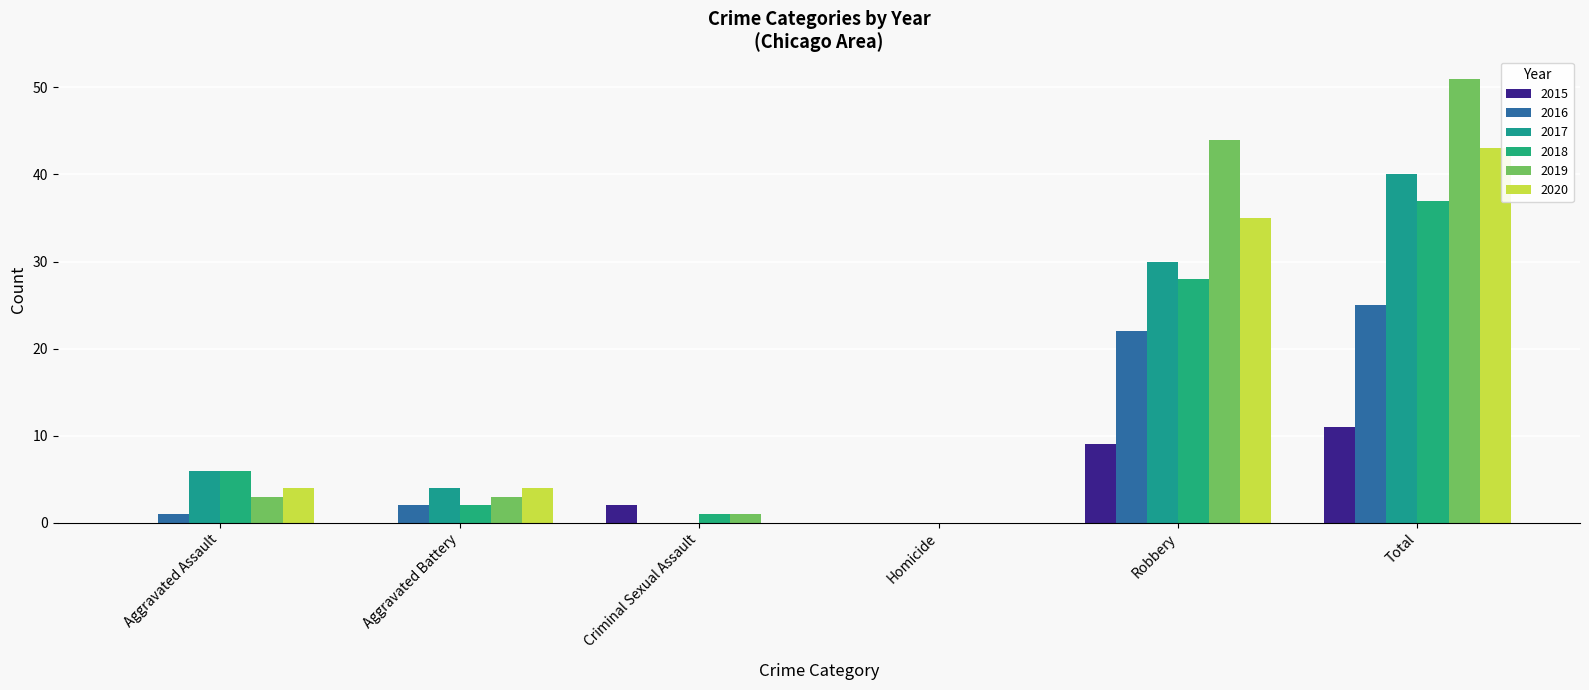

Count the number of data series in this chart.

6